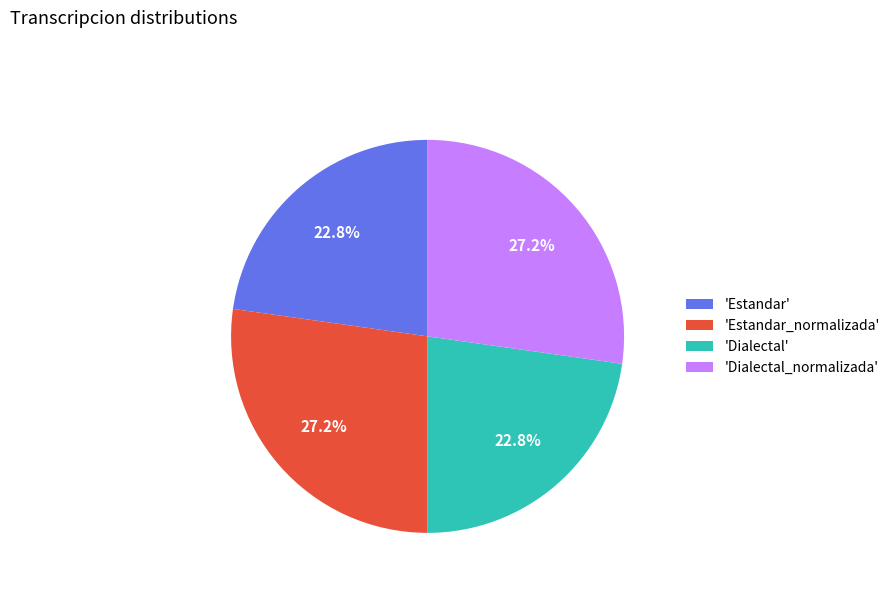

What is the total percentage of 'Estandar' and 'Estandar_normalizada'?

50.0%